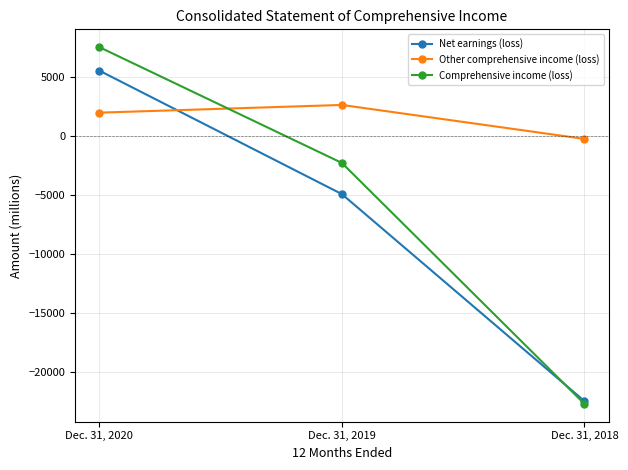

The value of Comprehensive income (loss) at Dec. 31, 2018 is -11475. True or false?

False